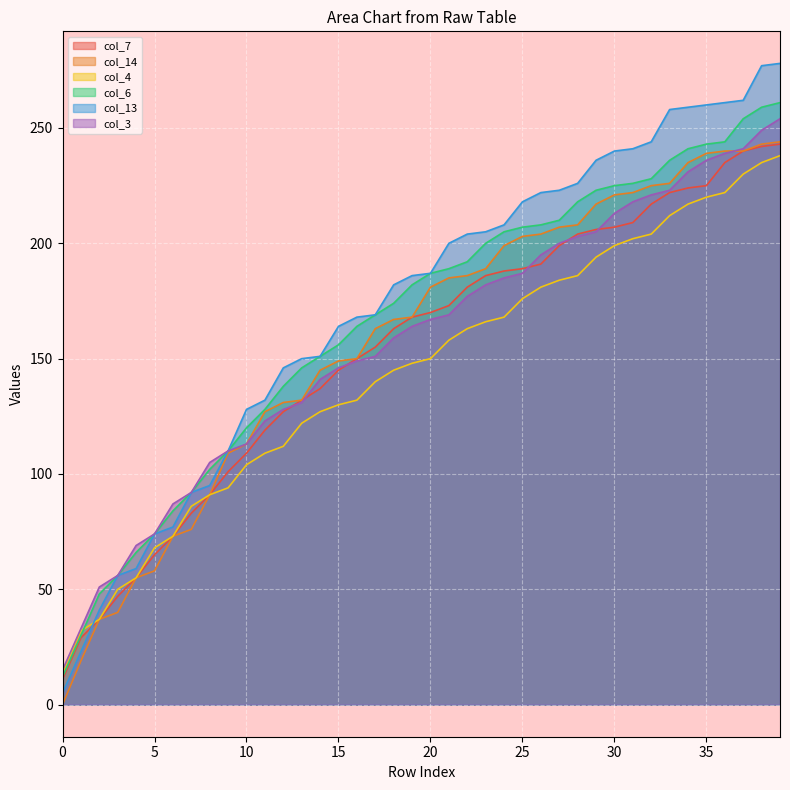

Rank the series at 4 from lowest to highest value.

col_7, col_14, col_4, col_13, col_6, col_3